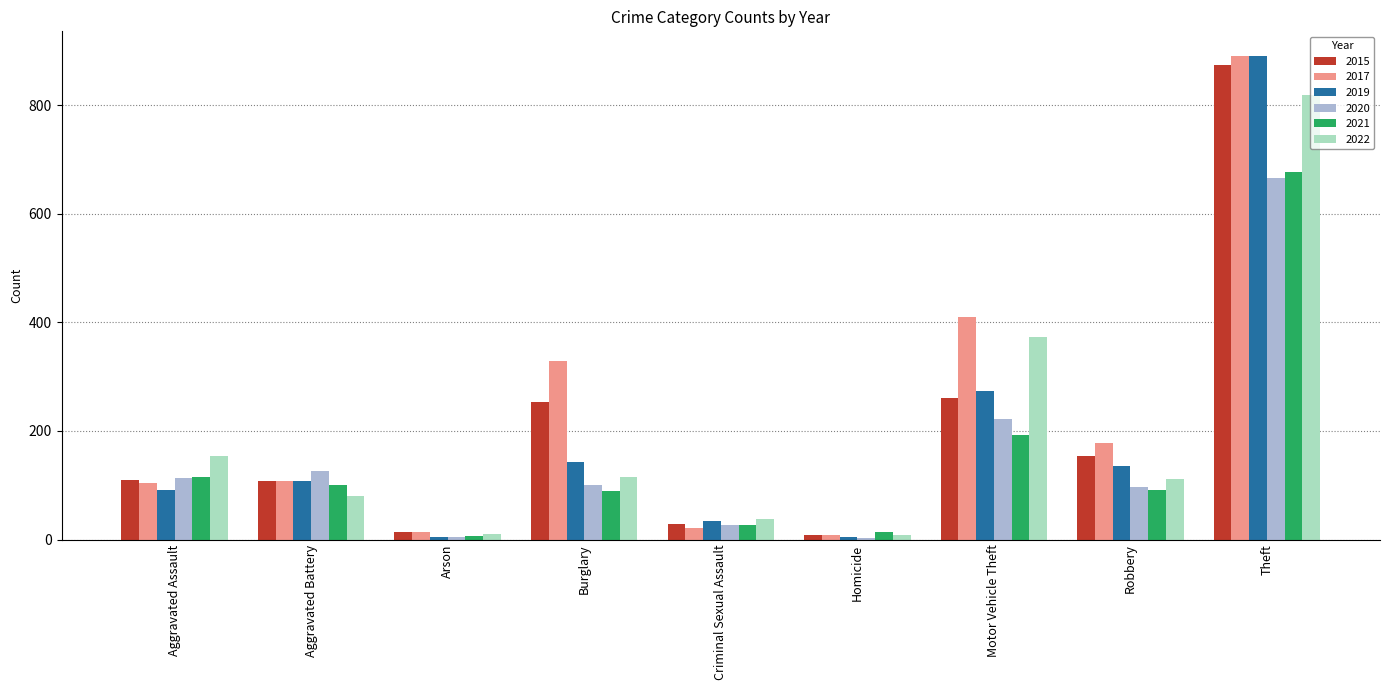

Between Homicide and Robbery, which series saw the biggest shift?

2017